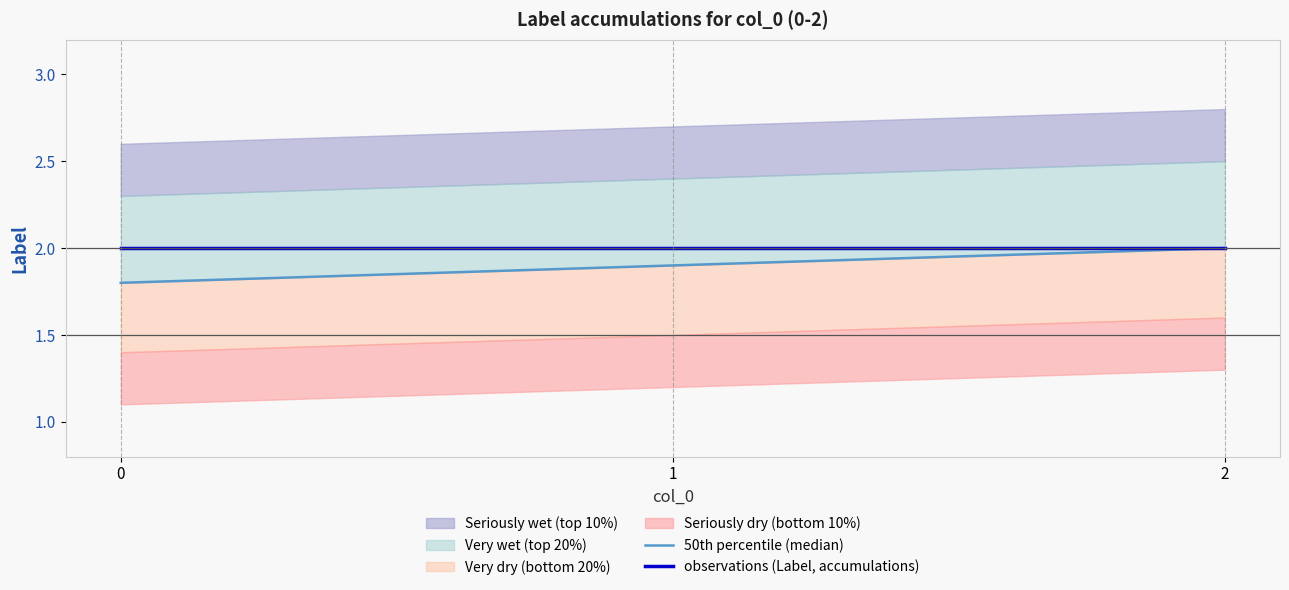

What is the sum of all observations (Label, accumulations) values?

6.0